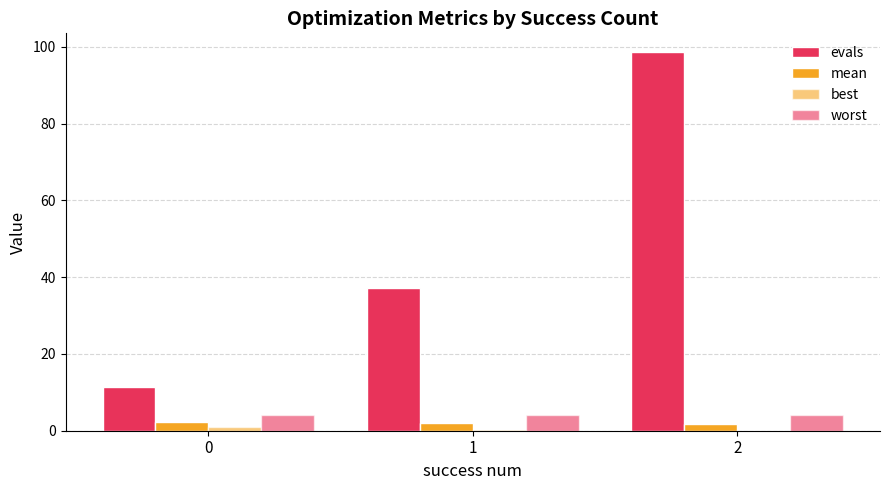

What is the spread (max minus min) of values at 1?

37.0